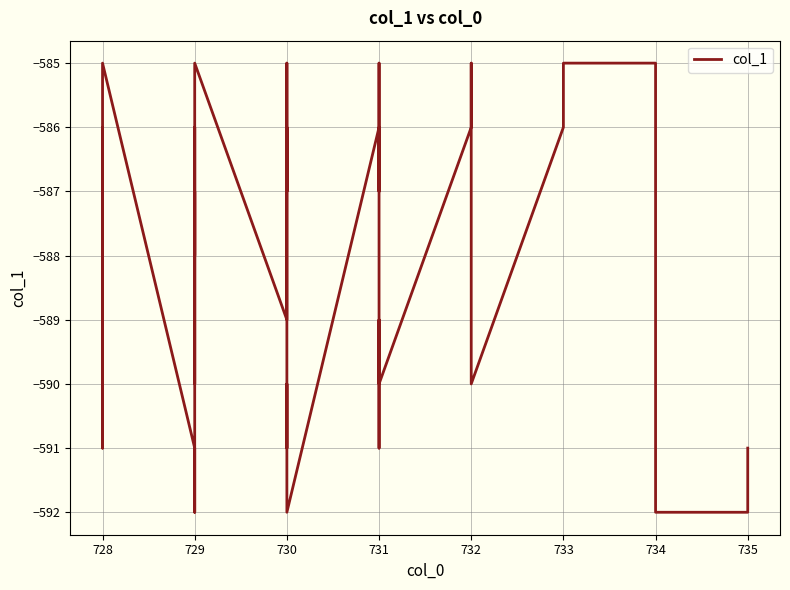

How many values are between -590 and -586?

24